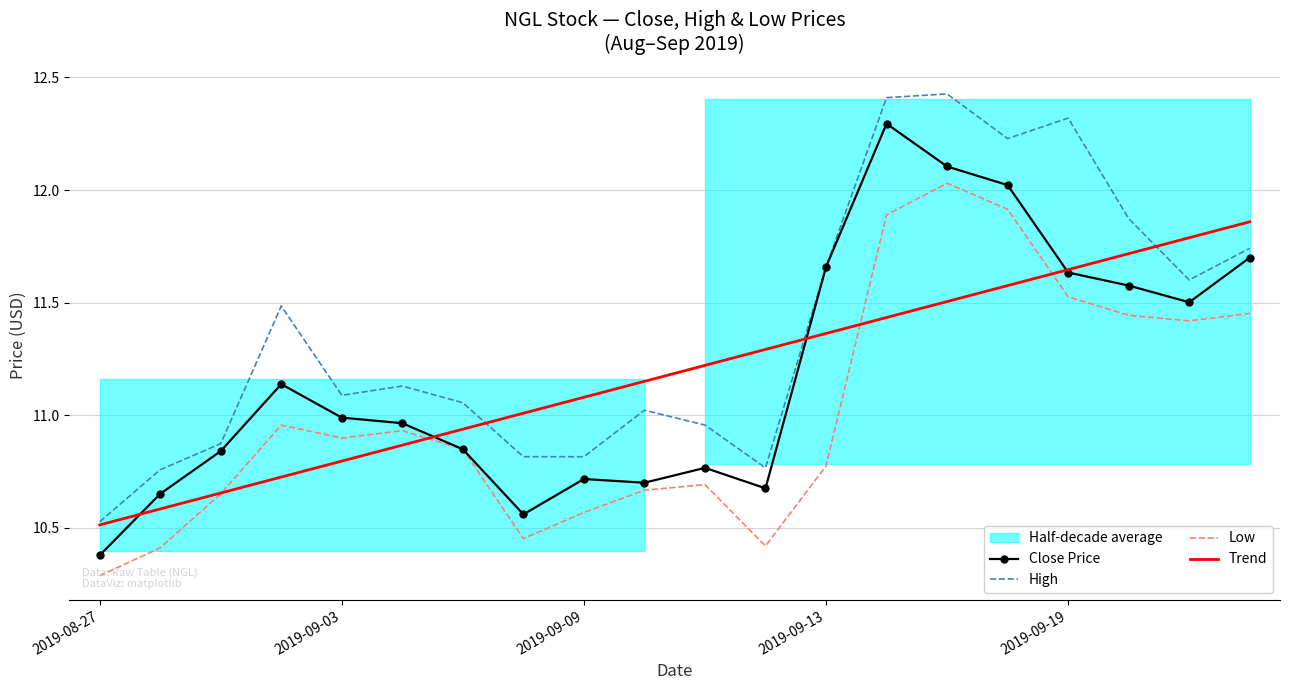

Reading left to right, list all the values displayed in this chart.

Close Price: 10.4	10.7	10.8	11.1	11.0	11.0	10.8	10.6	10.7	10.7	10.8	10.7	11.7	12.3	12.1	12.0	11.6	11.6	11.5	11.7
High: 10.5	10.8	10.9	11.5	11.1	11.1	11.1	10.8	10.8	11.0	11.0	10.8	11.7	12.4	12.4	12.2	12.3	11.9	11.6	11.7
Low: 10.3	10.4	10.7	11.0	10.9	10.9	10.8	10.5	10.6	10.7	10.7	10.4	10.8	11.9	12.0	11.9	11.5	11.4	11.4	11.5
Trend: 10.5	10.6	10.7	10.7	10.8	10.9	10.9	11.0	11.1	11.2	11.2	11.3	11.4	11.4	11.5	11.6	11.6	11.7	11.8	11.9